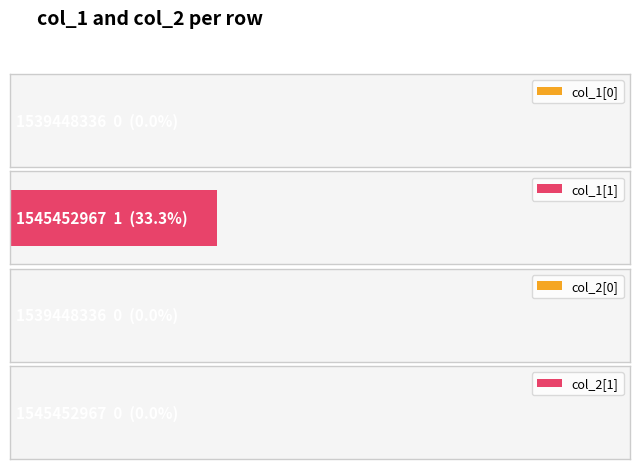

How many bars are there in each group?

2